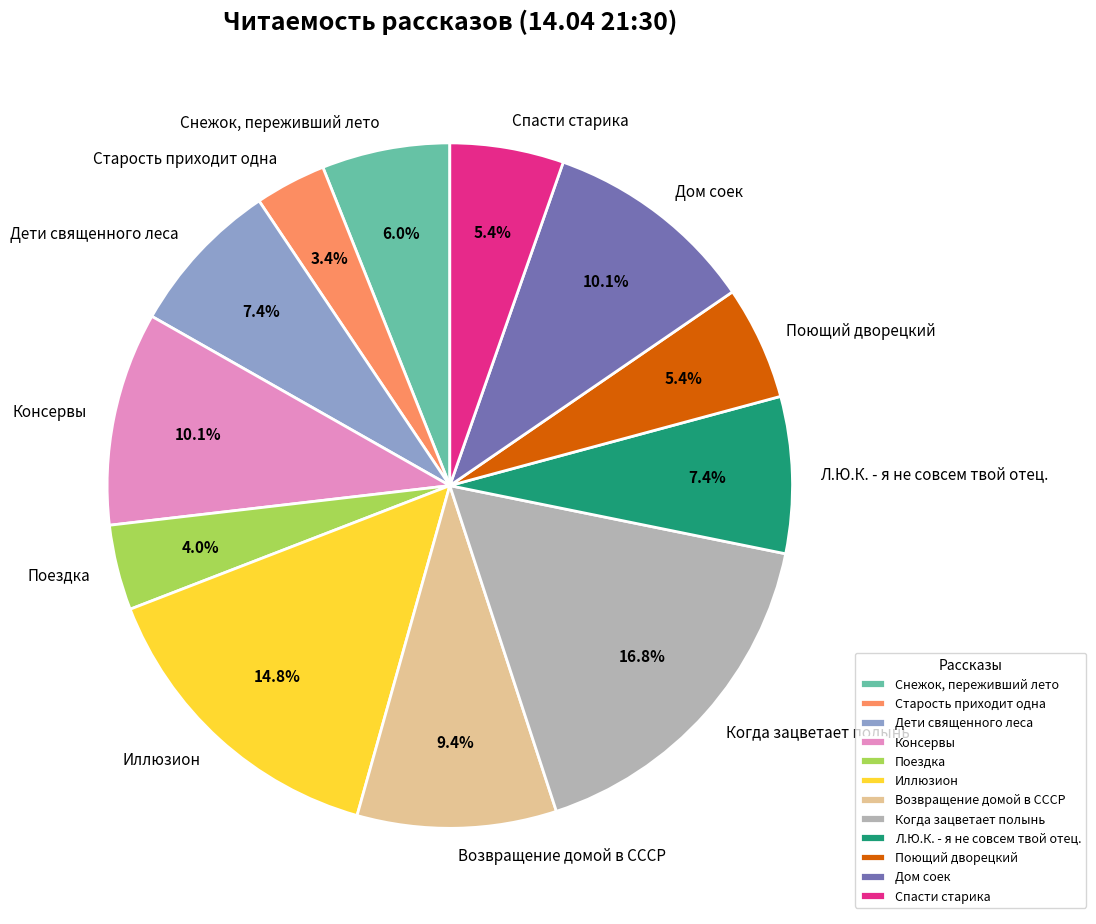

Between Возвращение домой в СССР and Консервы, which is larger?

Консервы